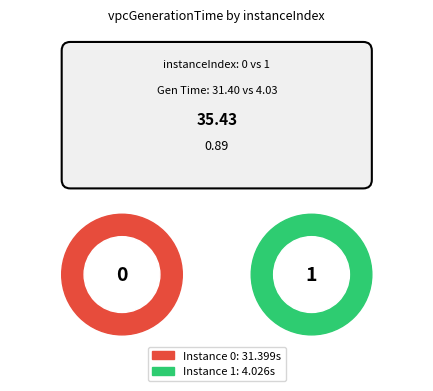

Which slice is the smallest?

1